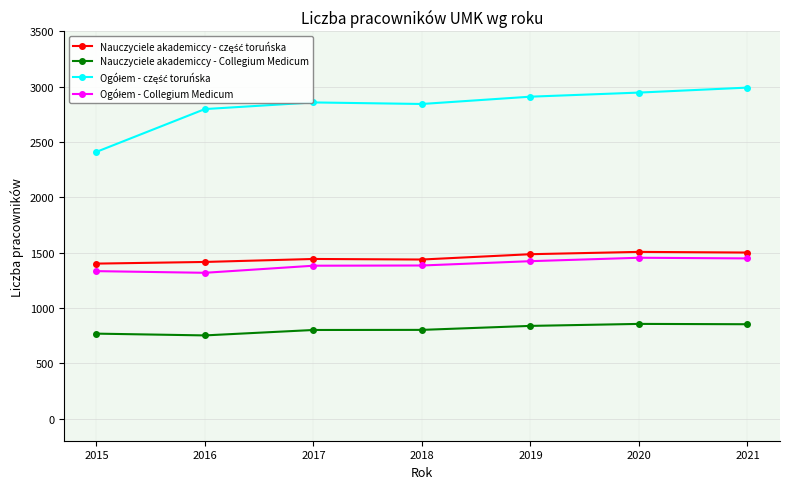

What is the average value of the Nauczyciele akademiccy - Collegium Medicum series?

810